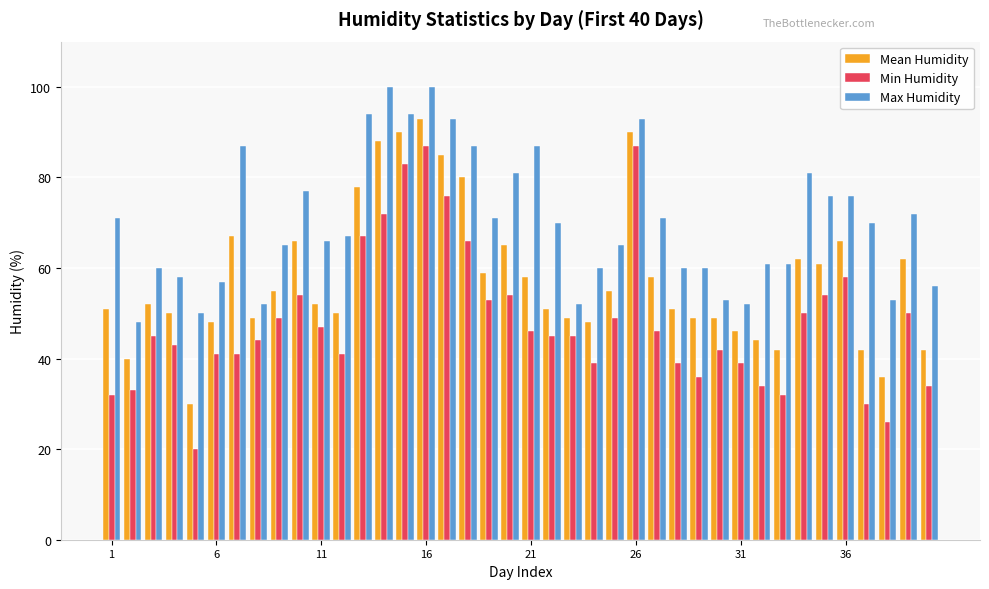

What is the sum of all Min Humidity values?

1929